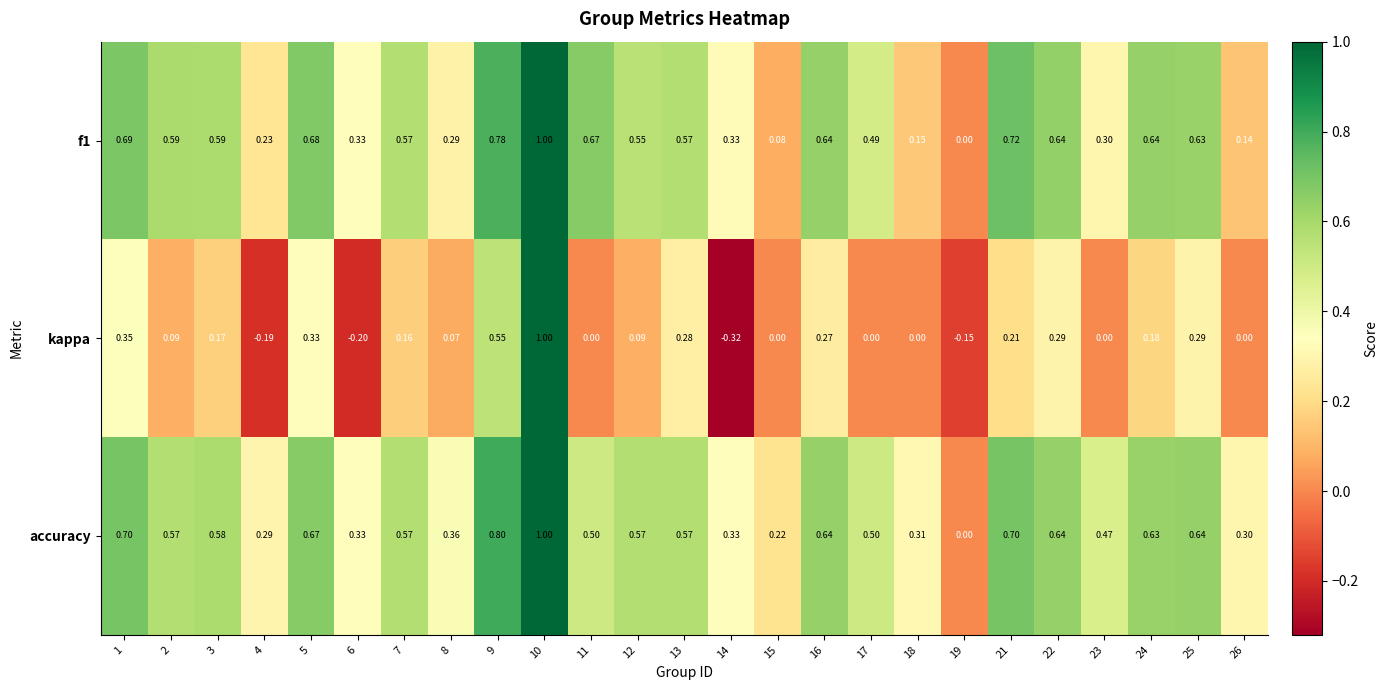

Which series has the largest range (max minus min)?

kappa